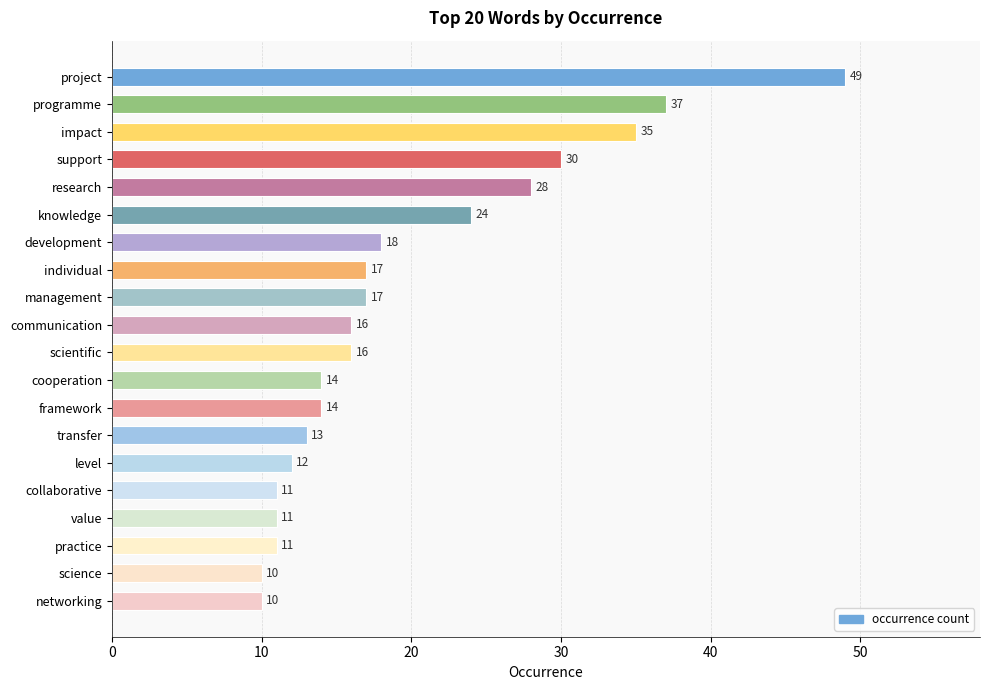

What is the smallest value displayed?

10